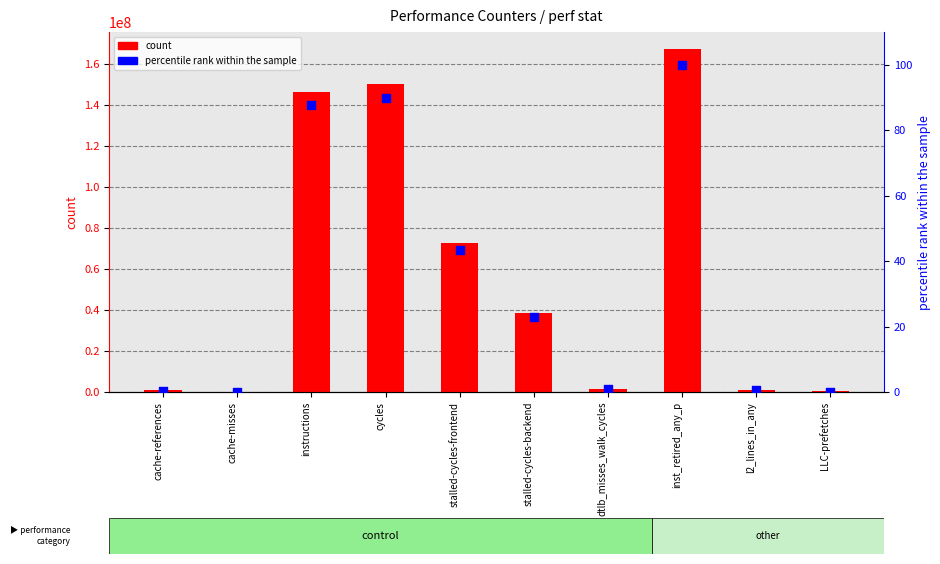

Which series contains the lowest Y value?

percentile rank within the sample